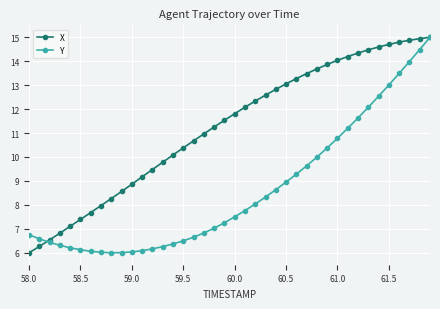

What is the smallest value displayed?

6.0